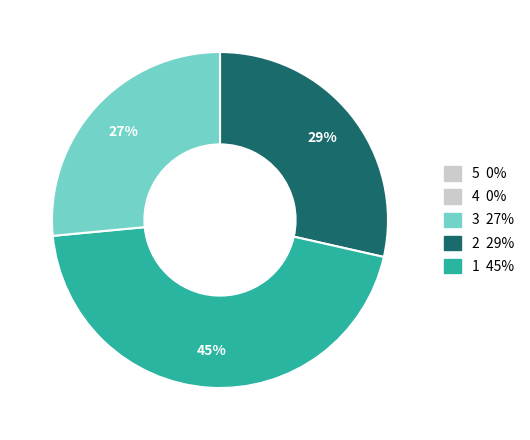

Is there a majority slice in this chart?

No